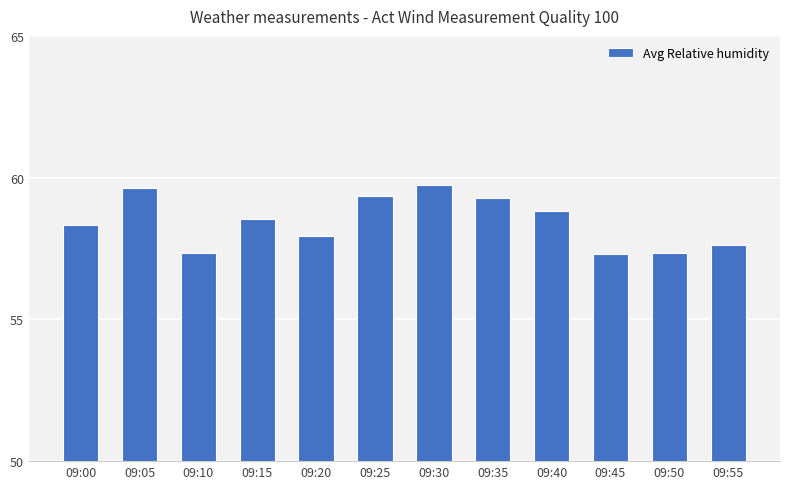

What is the value of the 2nd bar from the left?

59.6